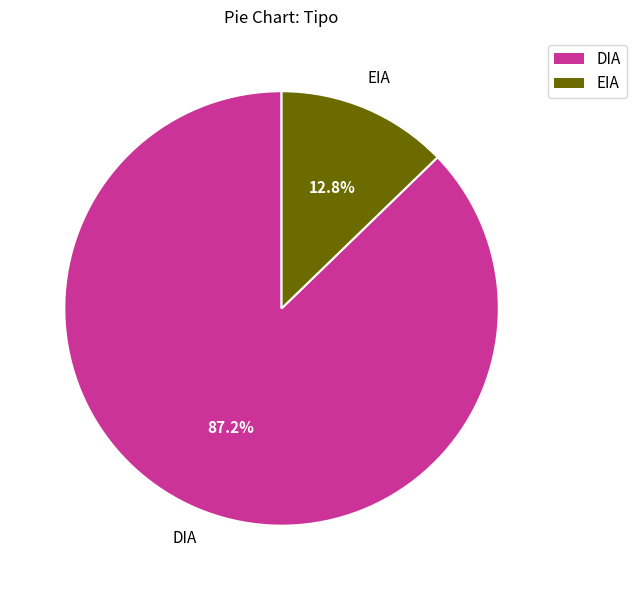

To the nearest percent, what is the difference between the DIA and EIA slice percentages?

74%